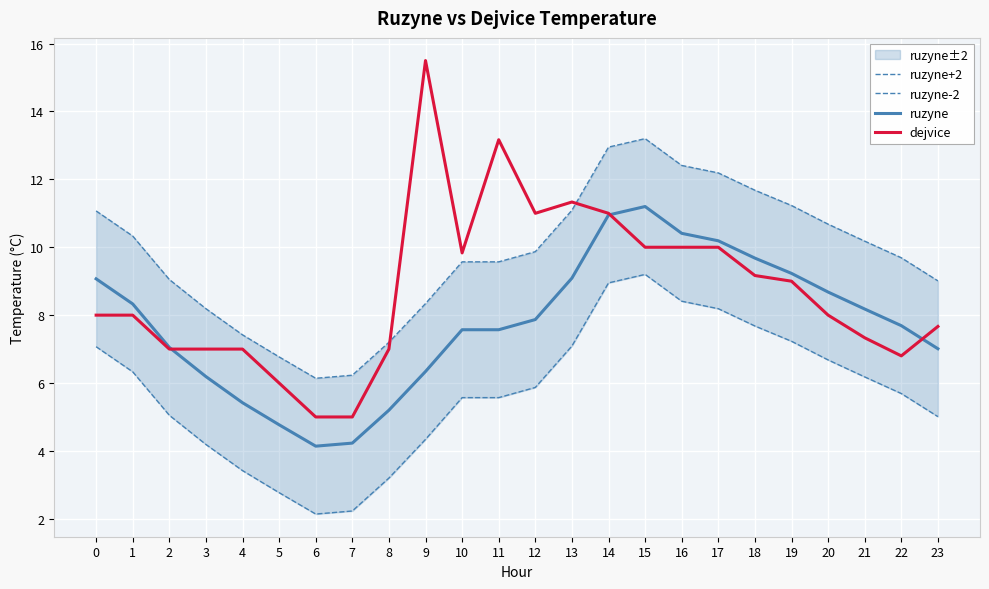

What are all the series names shown in the legend?

ruzyne+2, ruzyne-2, ruzyne, dejvice